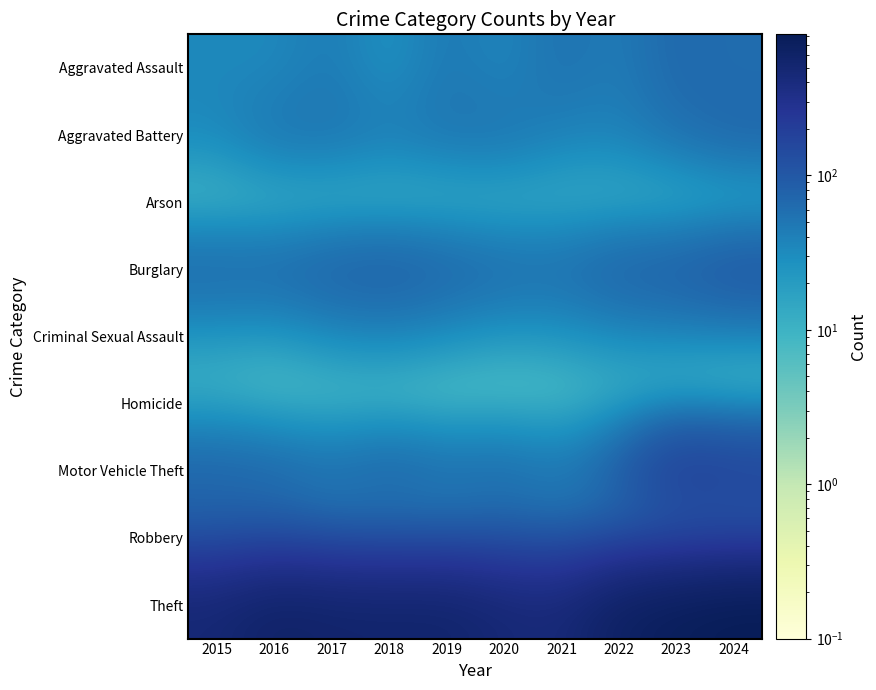

Reading right to left, list all the values displayed in this chart.

Aggravated Assault: 2024=60.0	2023=70.0	2022=42.0	2021=57.0	2020=33.0	2019=49.0	2018=23.0	2017=46.0	2016=32.0	2015=34.0
Aggravated Battery: 2024=73.0	2023=55.0	2022=38.0	2021=38.0	2020=54.0	2019=52.0	2018=44.0	2017=53.0	2016=53.0	2015=33.0
Arson: 2024=2.0	2023=2.0	2022=4.0	2021=6.0	2020=3.0	2019=2.0	2018=1.0	2017=1.0	2016=1.0	2015=0.0
Burglary: 2024=109.0	2023=87.0	2022=81.0	2021=61.0	2020=65.0	2019=76.0	2018=88.0	2017=82.0	2016=68.0	2015=70.0
Criminal Sexual Assault: 2024=26.0	2023=28.0	2022=26.0	2021=20.0	2020=17.0	2019=23.0	2018=30.0	2017=26.0	2016=16.0	2015=18.0
Homicide: 2024=0.0	2023=3.0	2022=6.0	2021=2.0	2020=2.0	2019=0.0	2018=0.0	2017=2.0	2016=3.0	2015=8.0
Motor Vehicle Theft: 2024=182.0	2023=209.0	2022=85.0	2021=48.0	2020=63.0	2019=59.0	2018=75.0	2017=58.0	2016=69.0	2015=76.0
Robbery: 2024=73.0	2023=63.0	2022=59.0	2021=53.0	2020=64.0	2019=49.0	2018=48.0	2017=53.0	2016=76.0	2015=74.0
Theft: 2024=820.0	2023=754.0	2022=663.0	2021=433.0	2020=469.0	2019=559.0	2018=553.0	2017=564.0	2016=608.0	2015=476.0